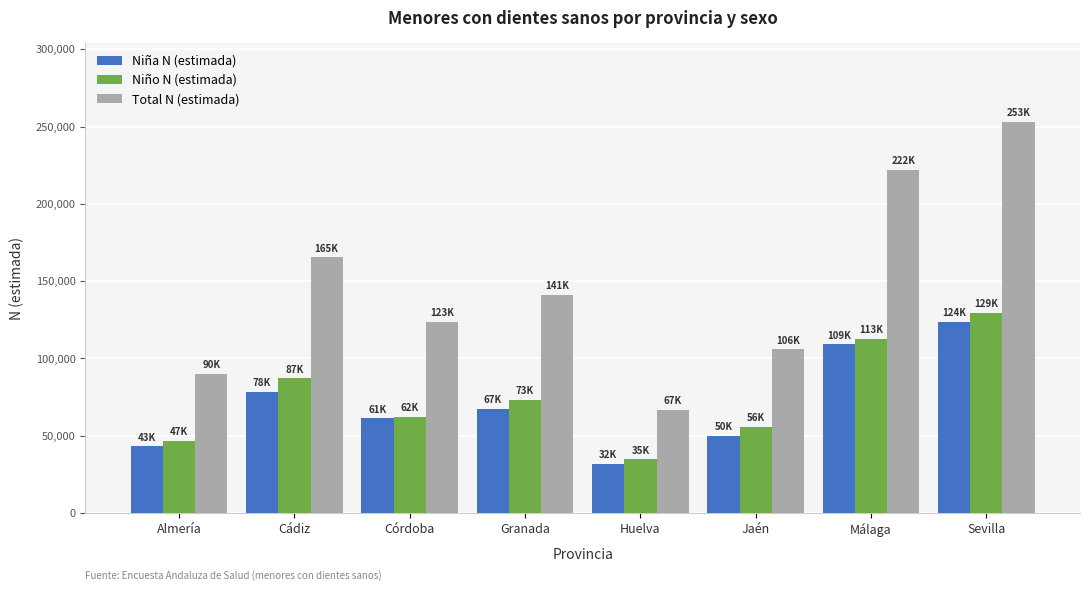

What is the minimum value shown in the chart?

31777